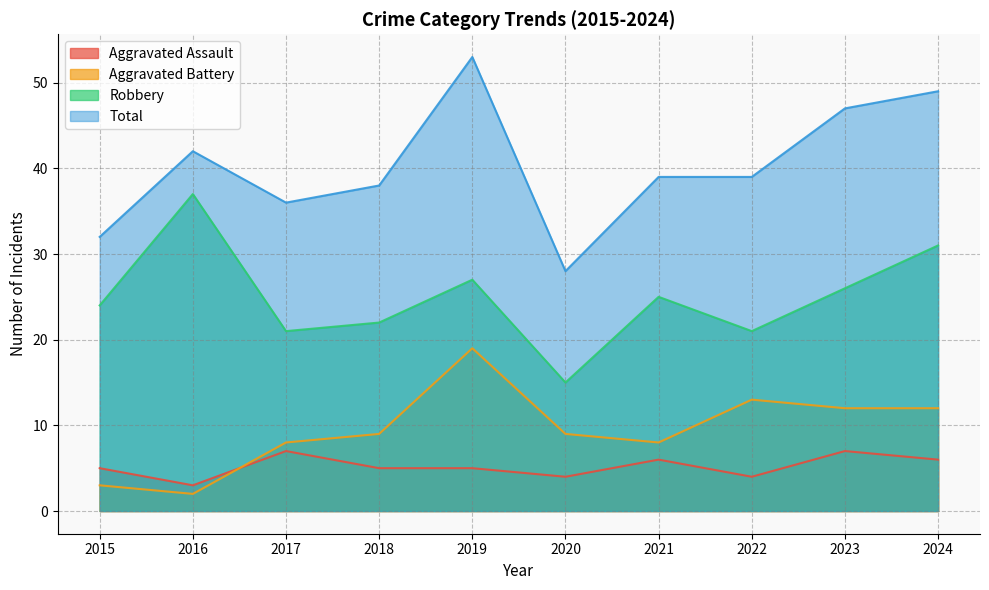

Where do Aggravated Assault and Aggravated Battery first cross each other?

2016 and 2017